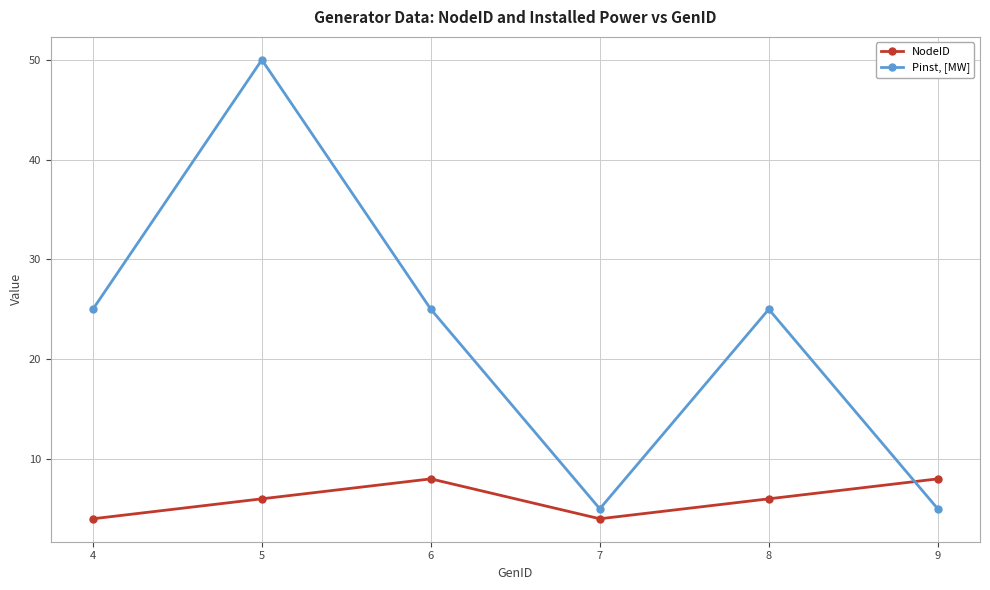

True or false: Pinst, [MW] and NodeID intersect in this chart.

True